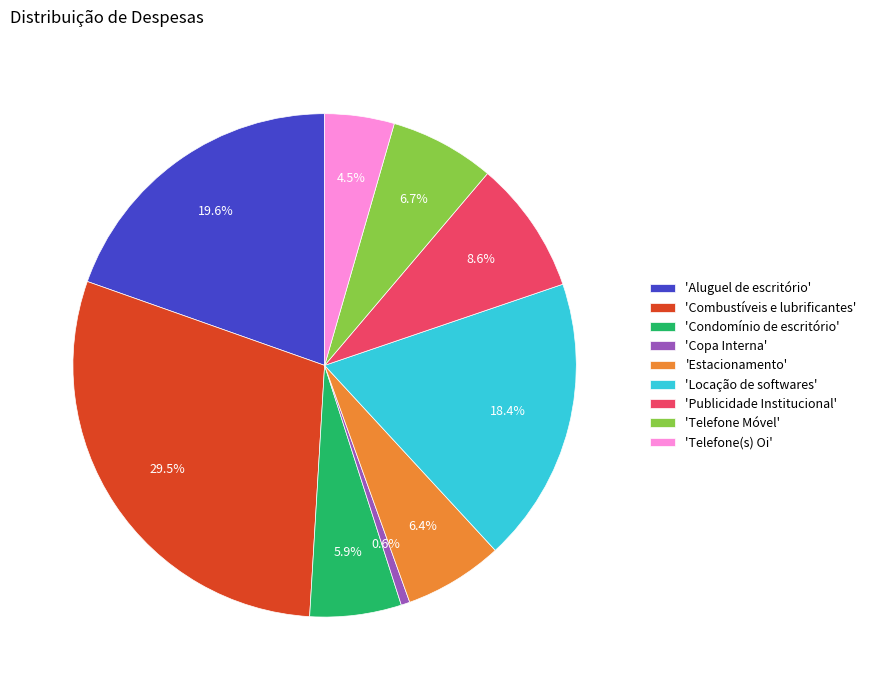

Is the sum of 'Aluguel de escritório' and 'Telefone Móvel' greater than half?

No